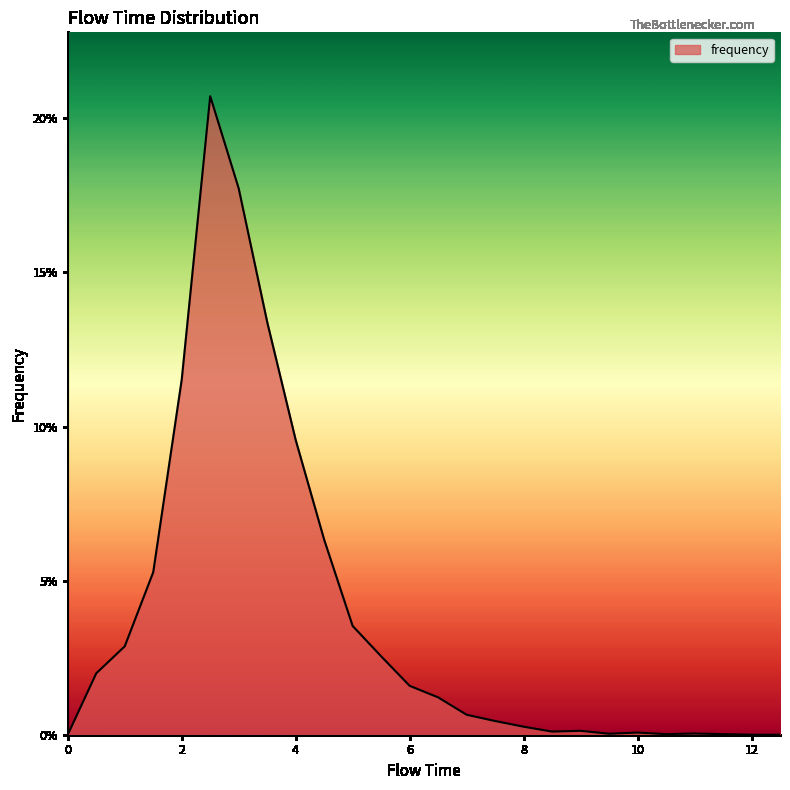

What is the greatest value displayed?

0.2